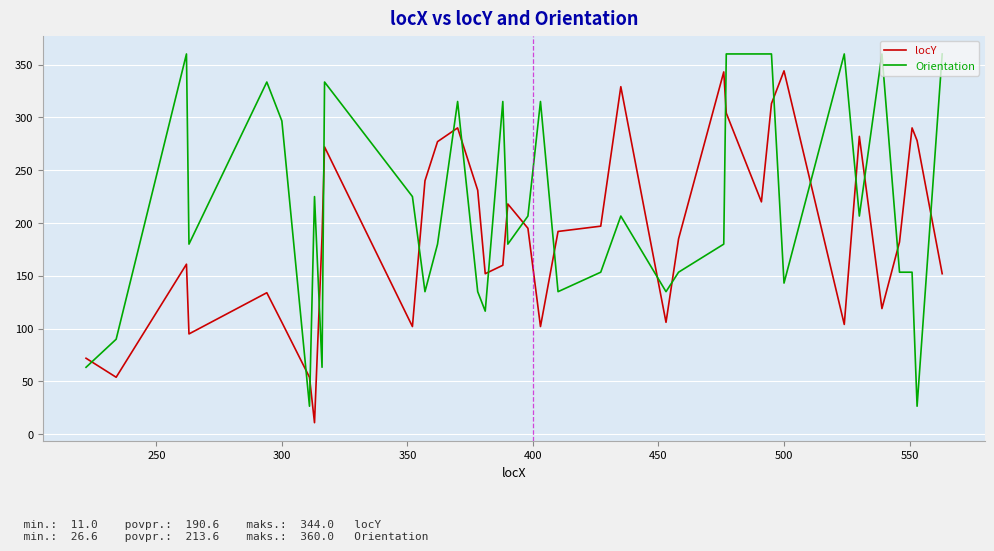

Which series has the largest range (max minus min)?

Orientation